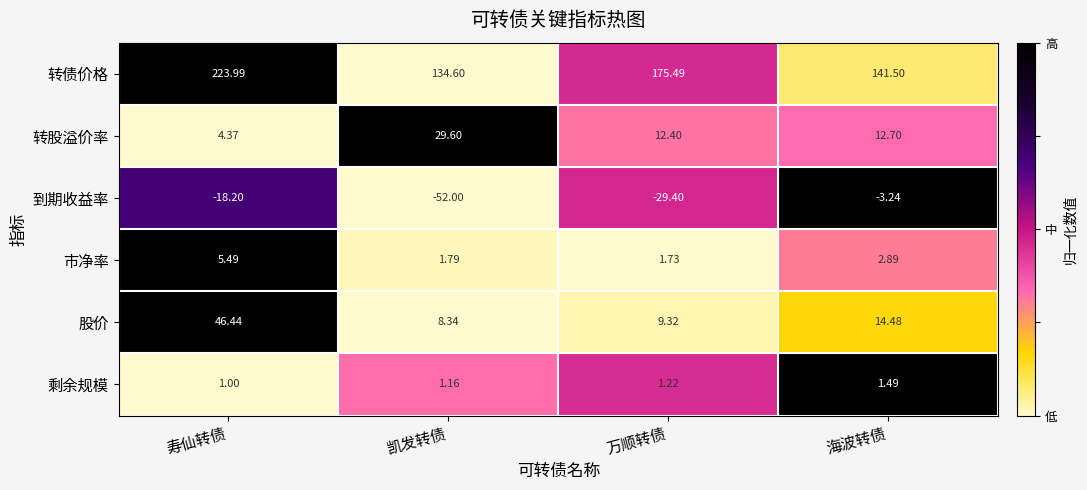

At which label does 转债价格 first exceed 175?

寿仙转债